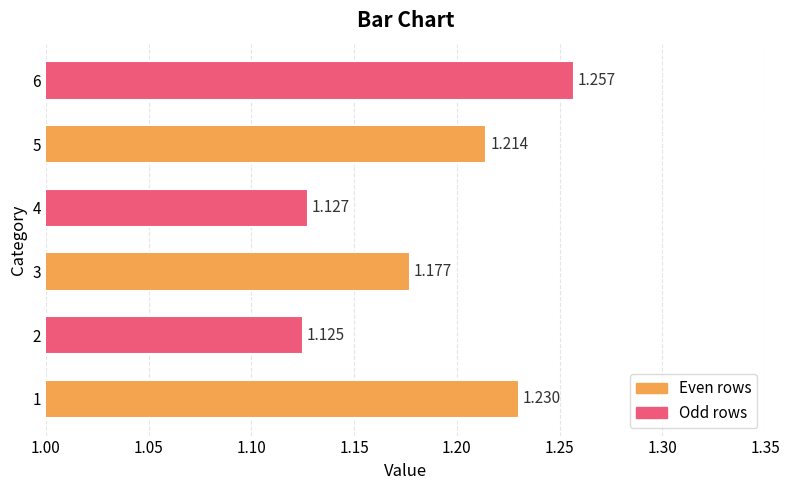

What is the minimum value shown in the chart?

1.1